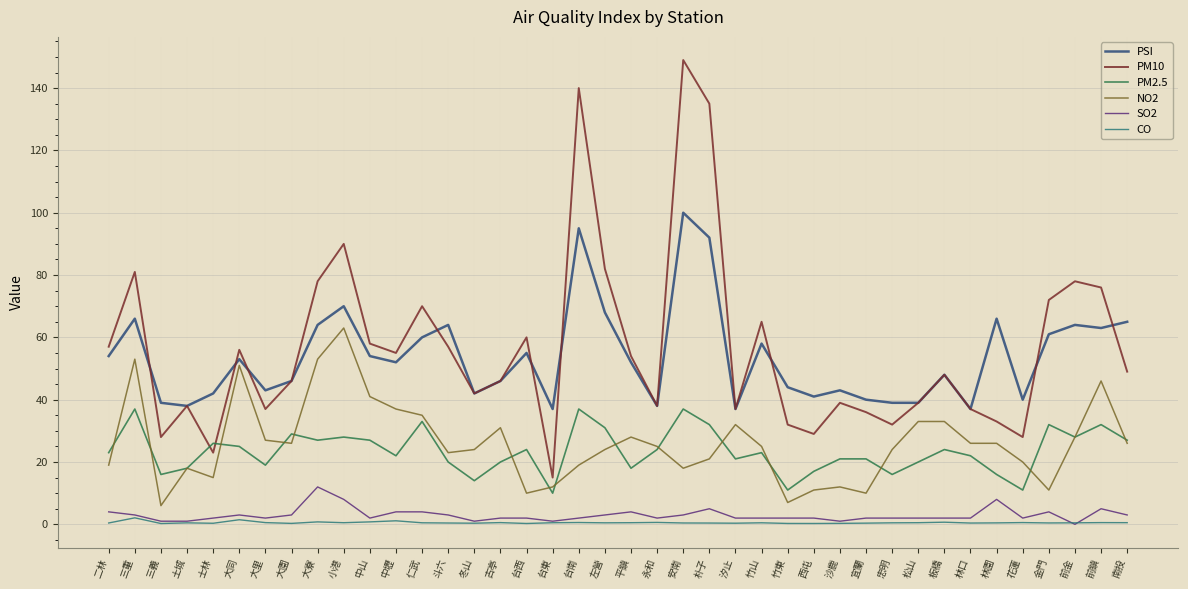

Where is the first local maximum for PM10?

三重